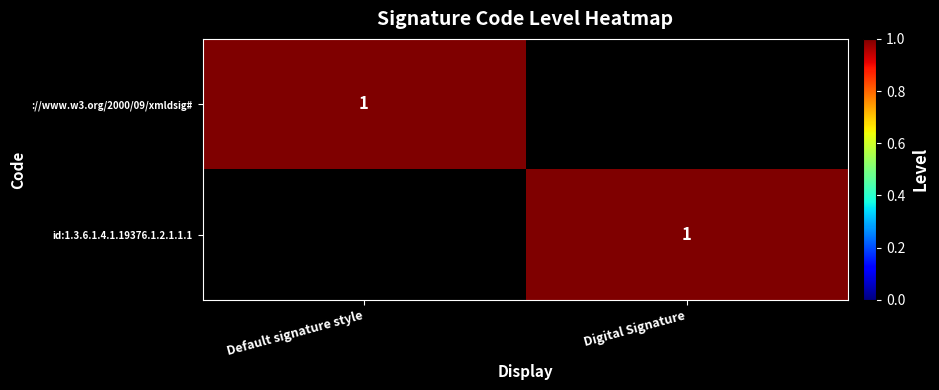

What is the difference between the highest and lowest values at Digital Signature?

1